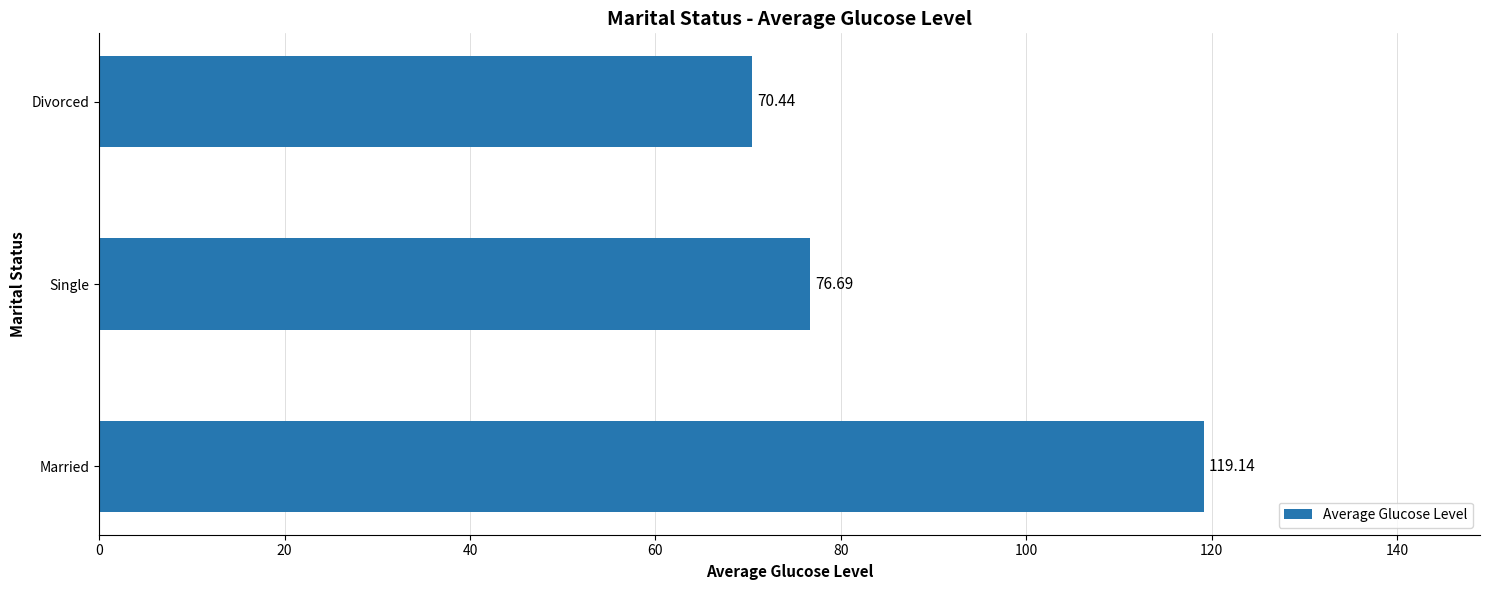

Count the number of values greater than 76.

2